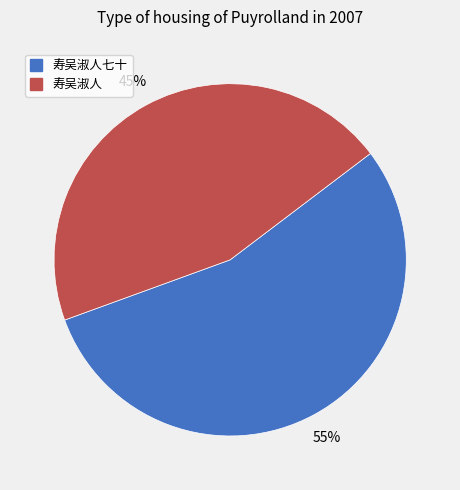

Is there any slice that represents more than half of the pie?

Yes